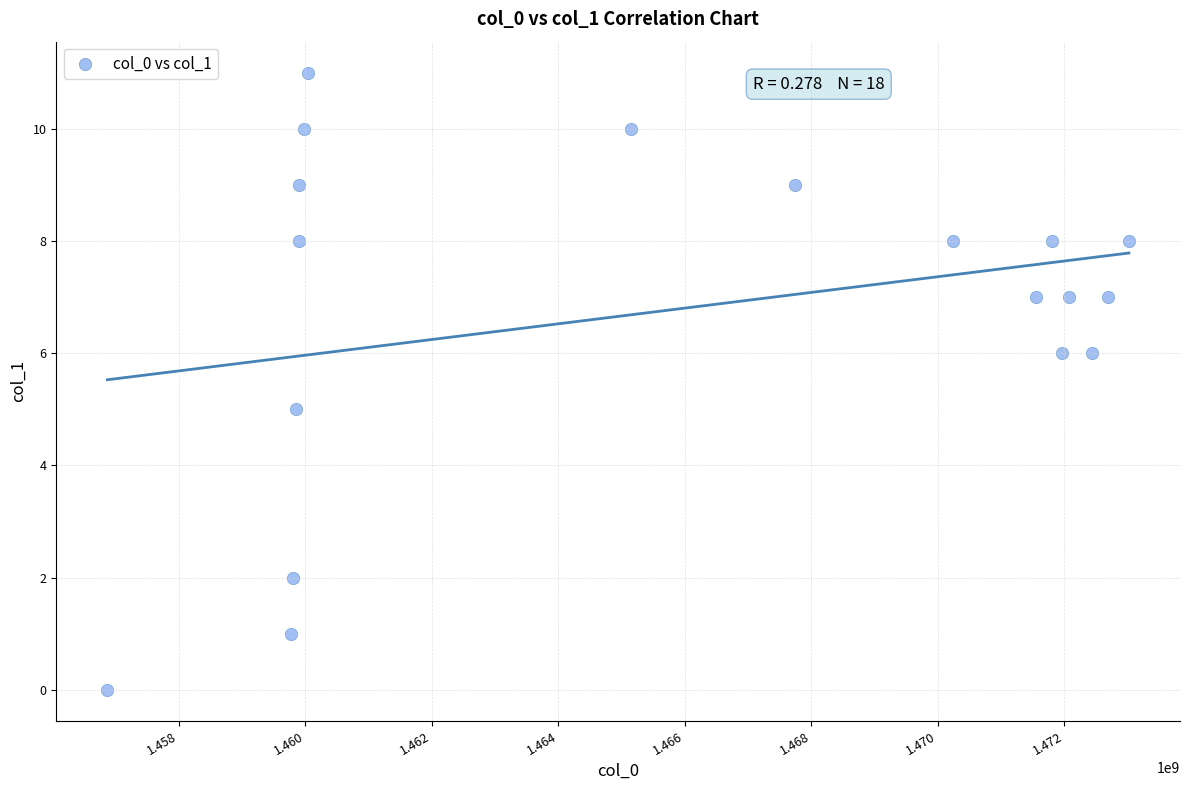

What is the range of X values (max minus min)?

16146916